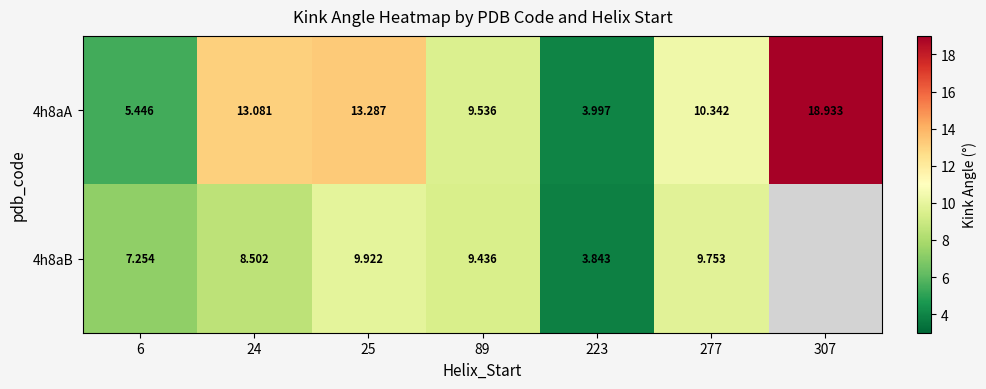

What is the total value across all series at 277?

20.1